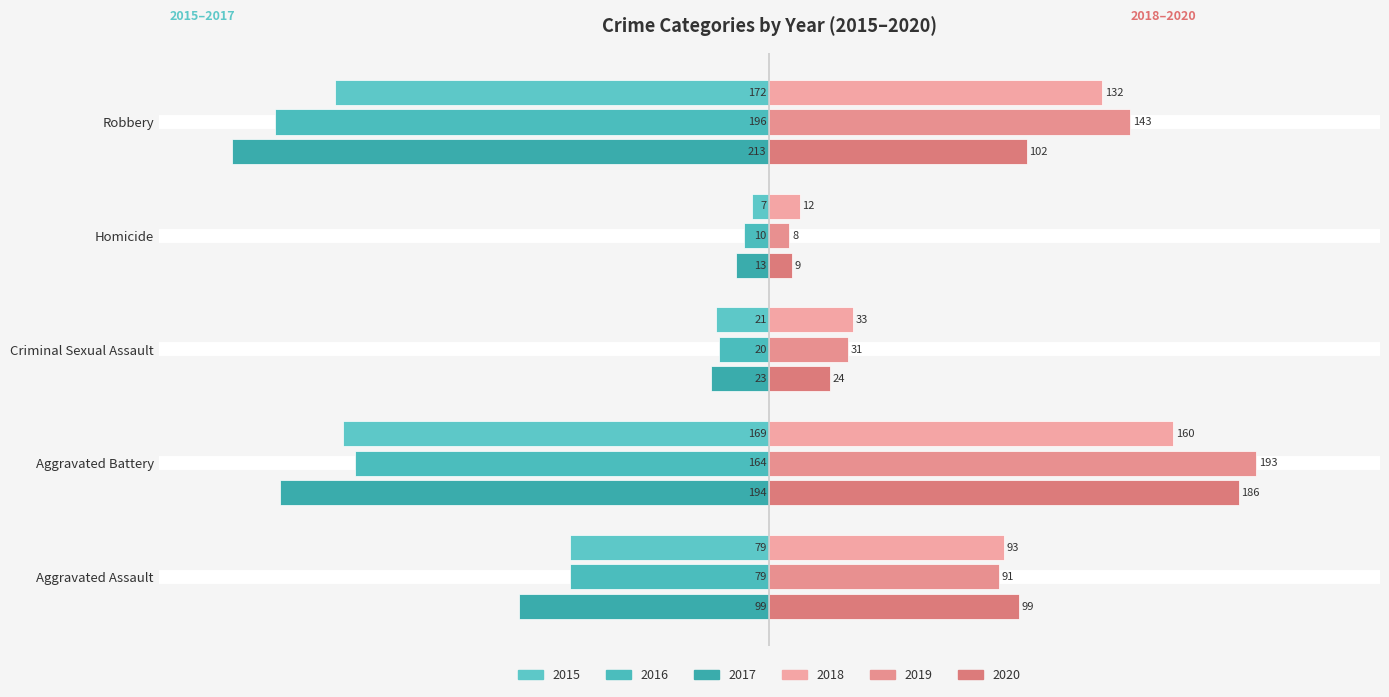

Count the number of categories in the chart.

5